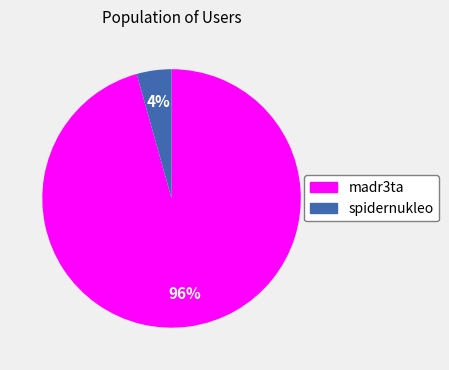

Is there a majority slice in this chart?

Yes